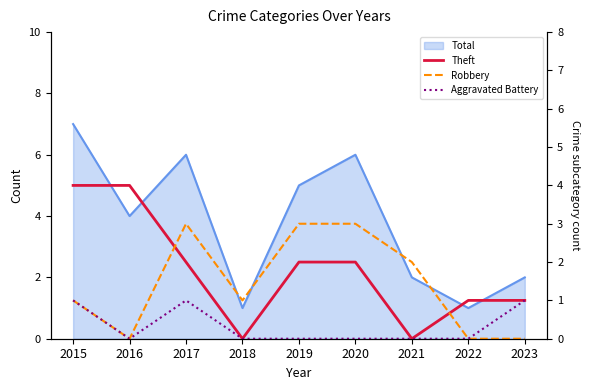

Does the chart have visible grid lines?

No